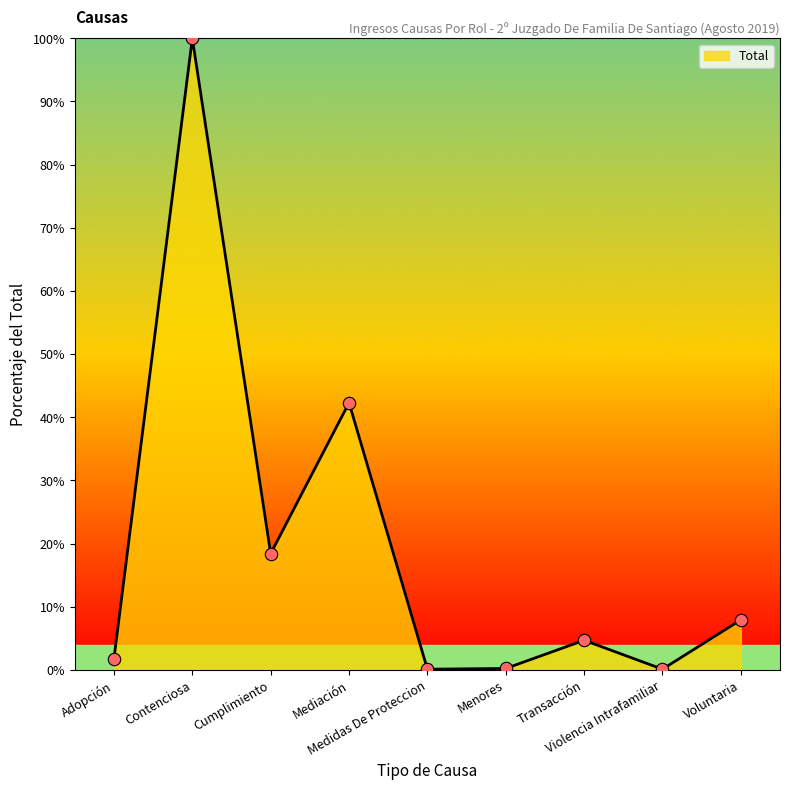

Which has a higher value, Voluntaria or Adopción?

Voluntaria